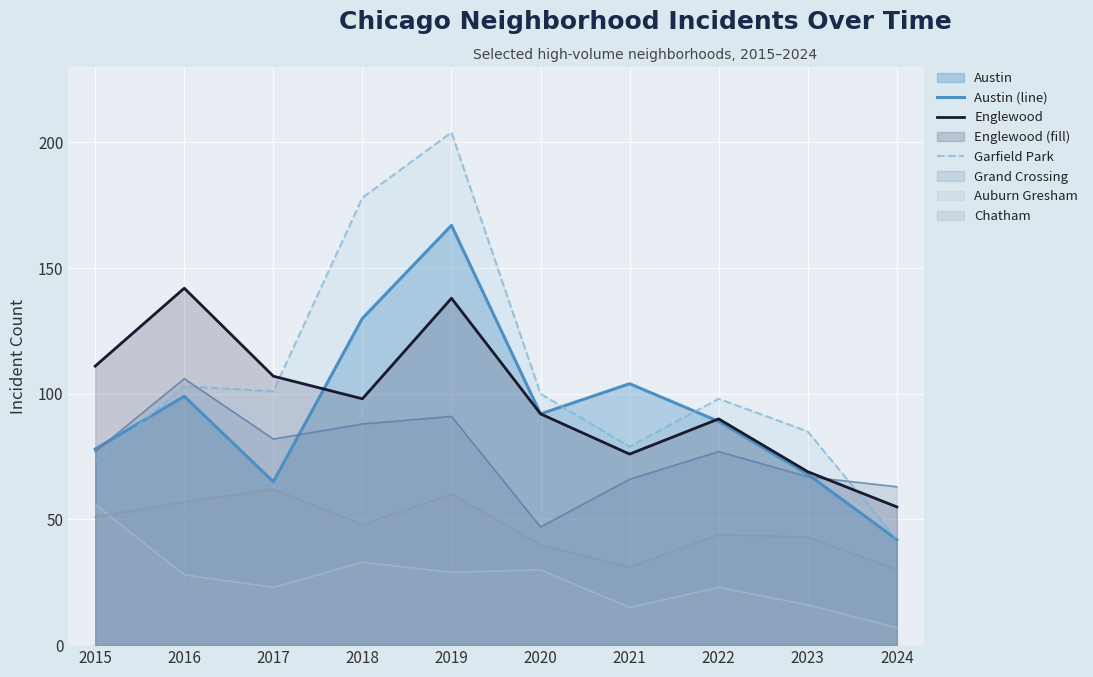

At which label does Englewood first exceed 98?

2015